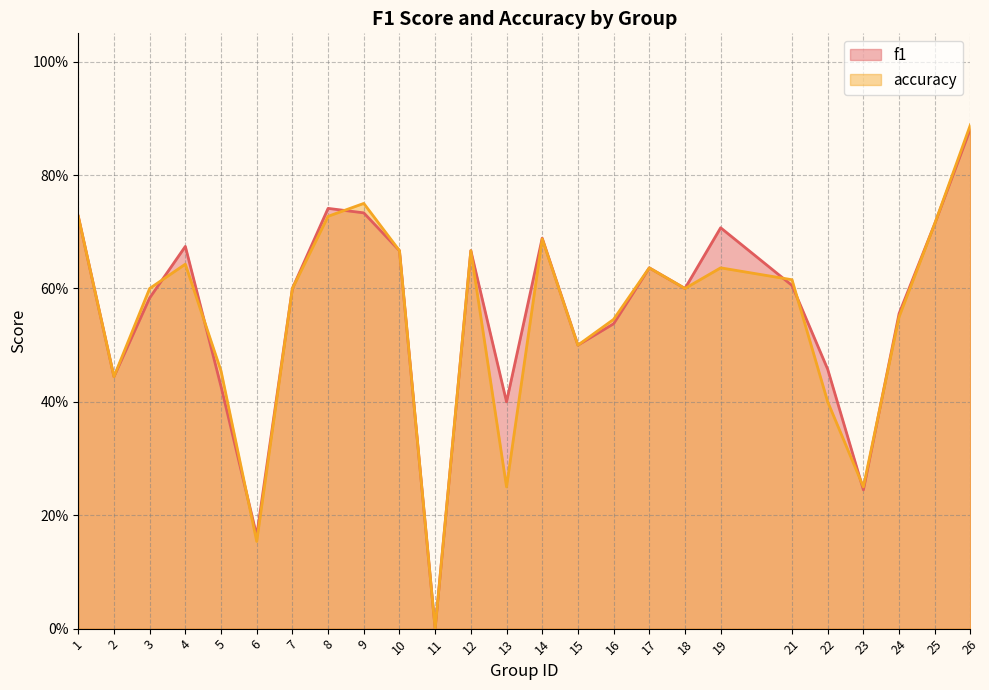

What are all the series names shown in the legend?

f1, accuracy